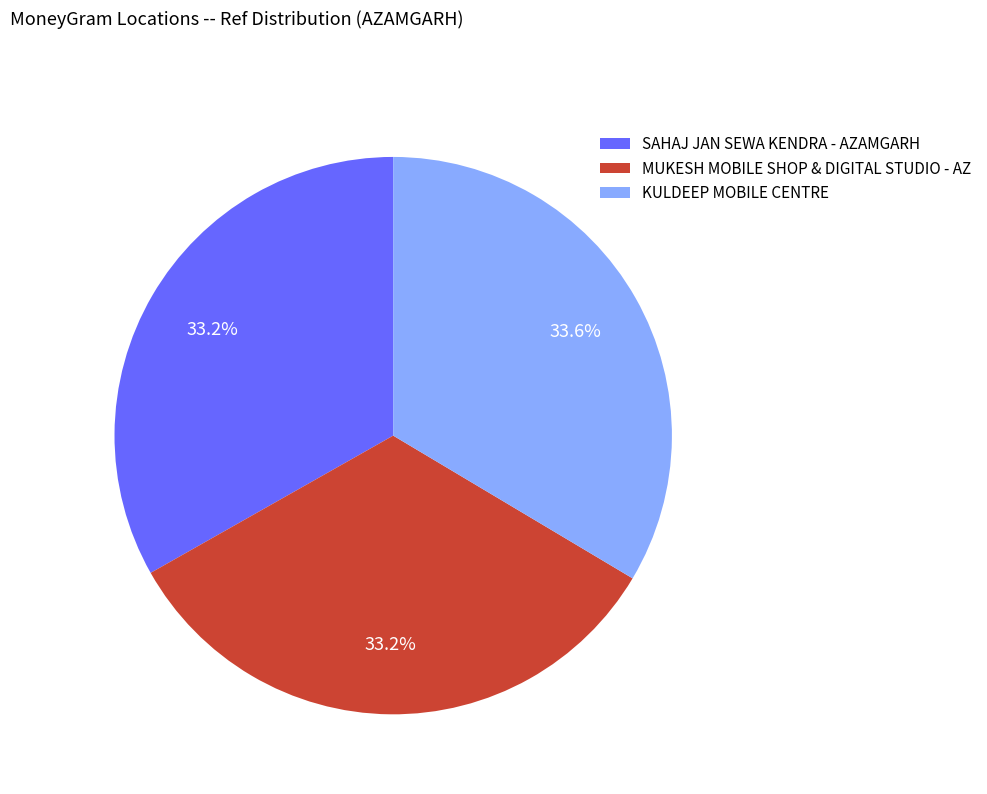

What percentage is the SAHAJ JAN SEWA KENDRA - AZAMGARH slice, to the nearest percent?

33%